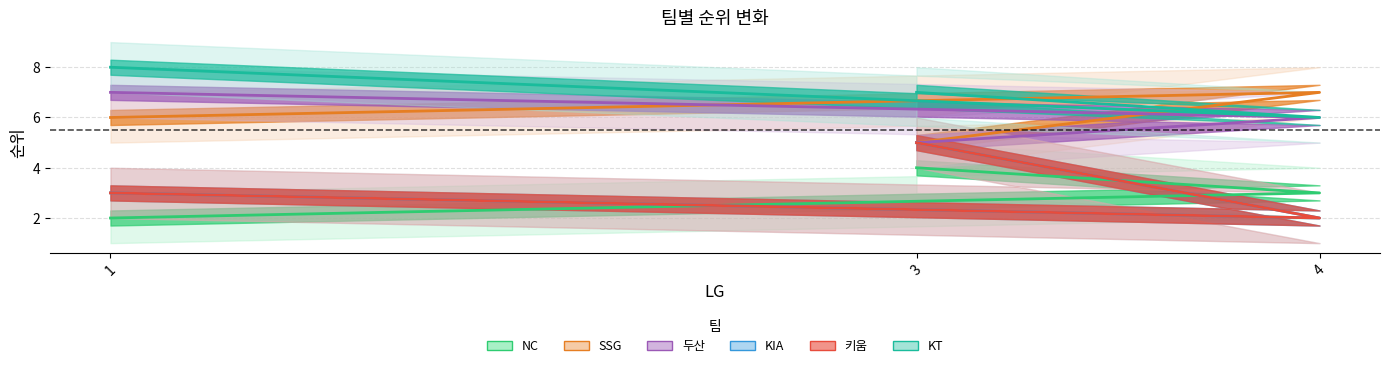

What is the difference between the NC values at 3 and 1?

2